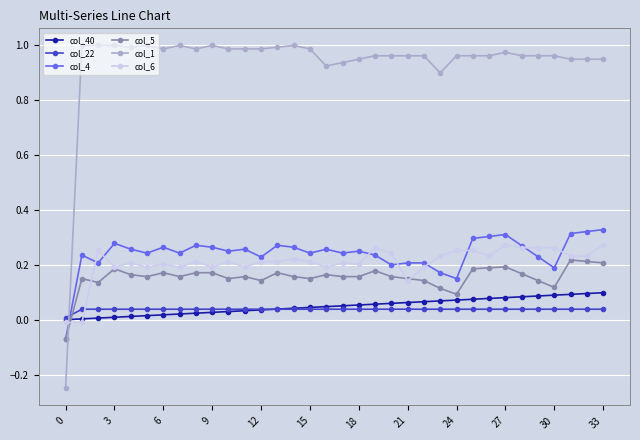

After their last crossing, which series has the higher values: col_22 or col_5?

col_5